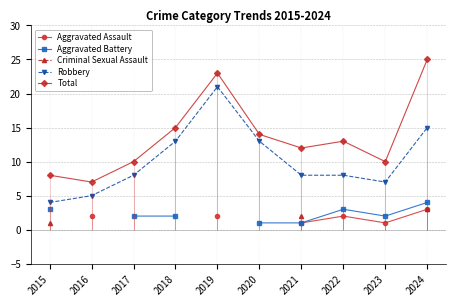

What is the value of the Total point at the 1st from the left?

8